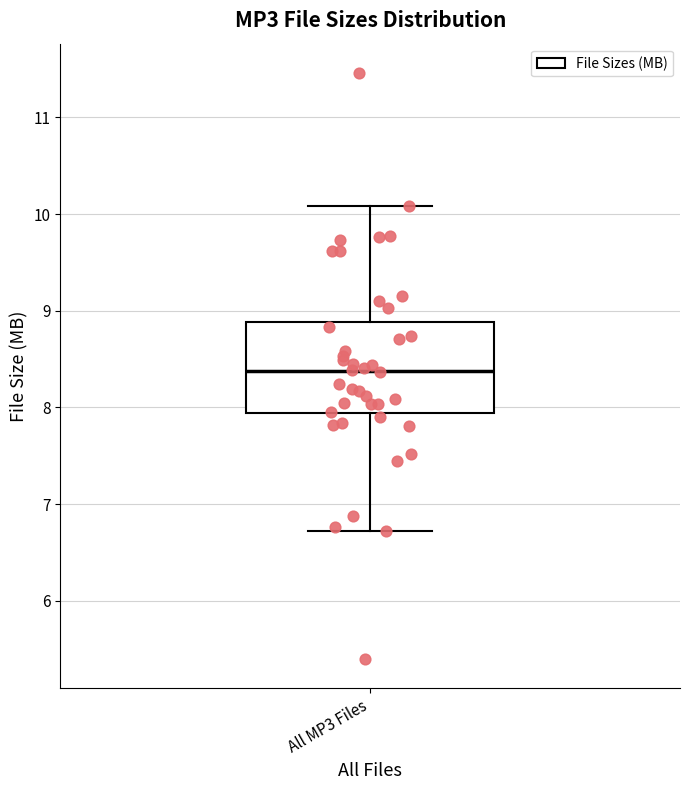

Read this box plot against the y-axis: the position of the median line, the range covered by the box, and the ends of both whiskers. The values are not printed on the chart, so give them approximately, as read against the axis.

median 8.4, box 7.9 to 8.9, whiskers 6.7 to 10.1